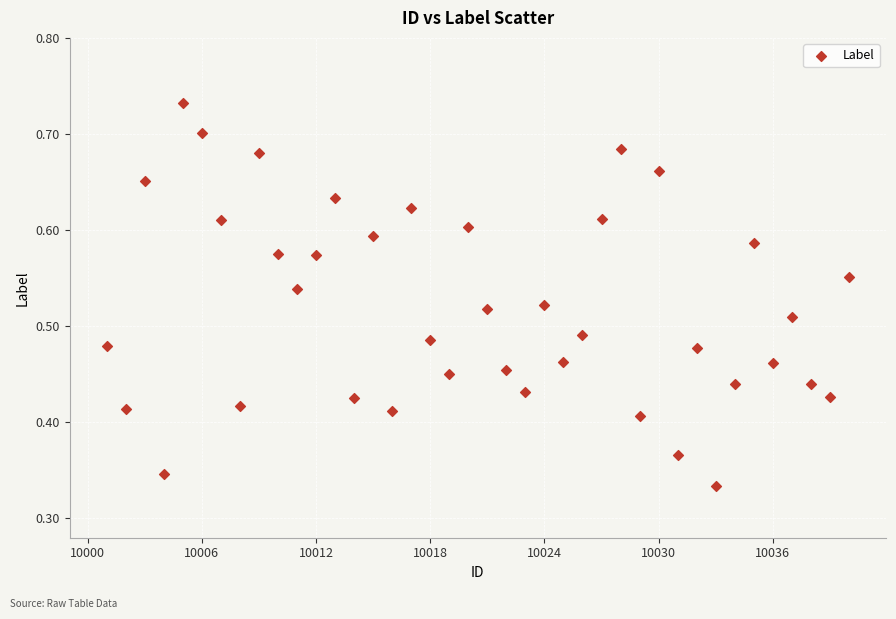

How many points are shown in the scatter plot?

40